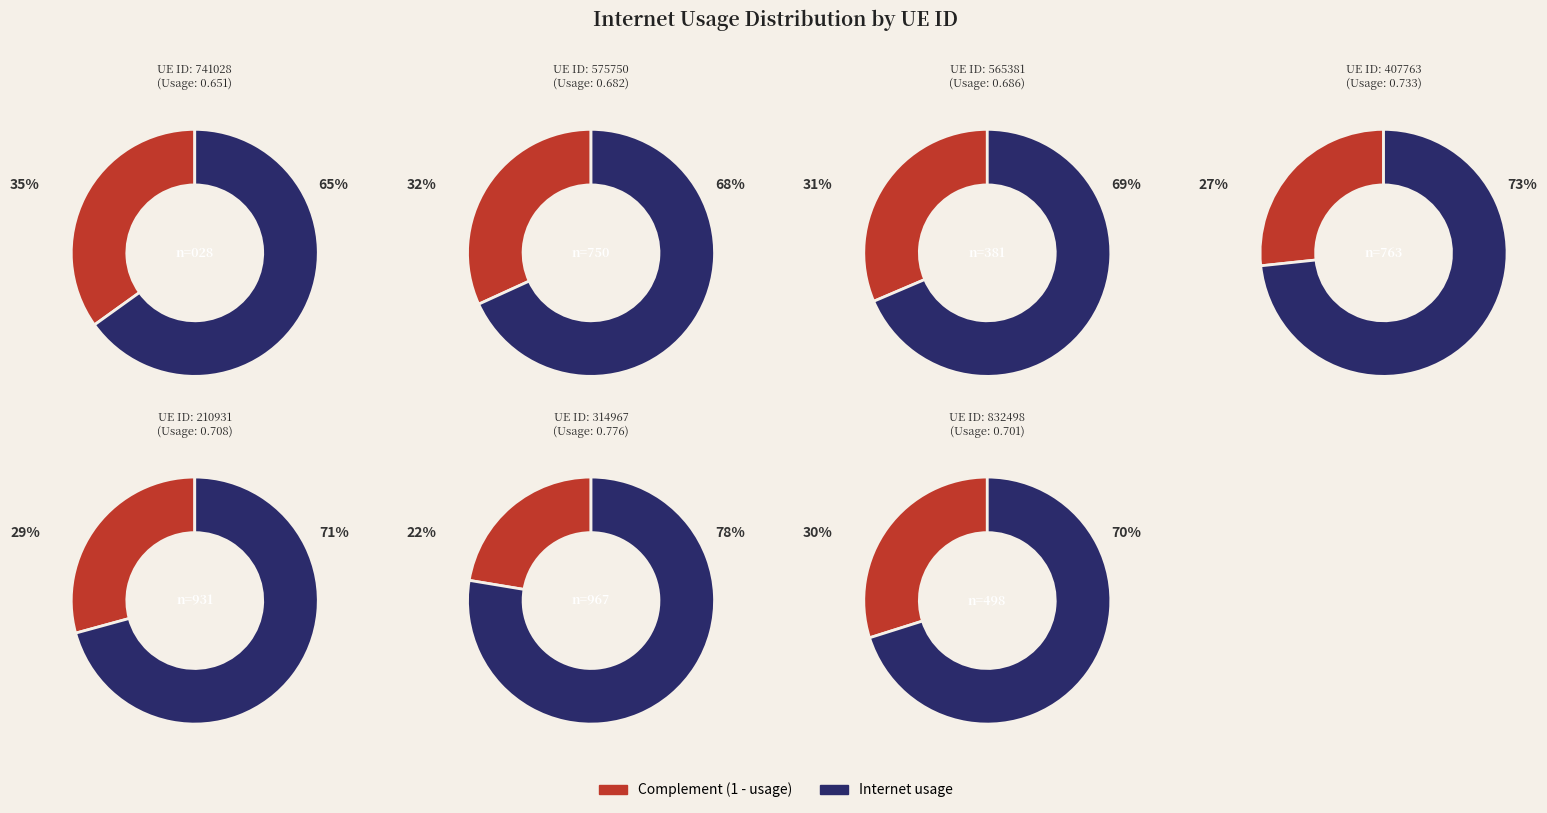

Count the number of slices in the pie.

7